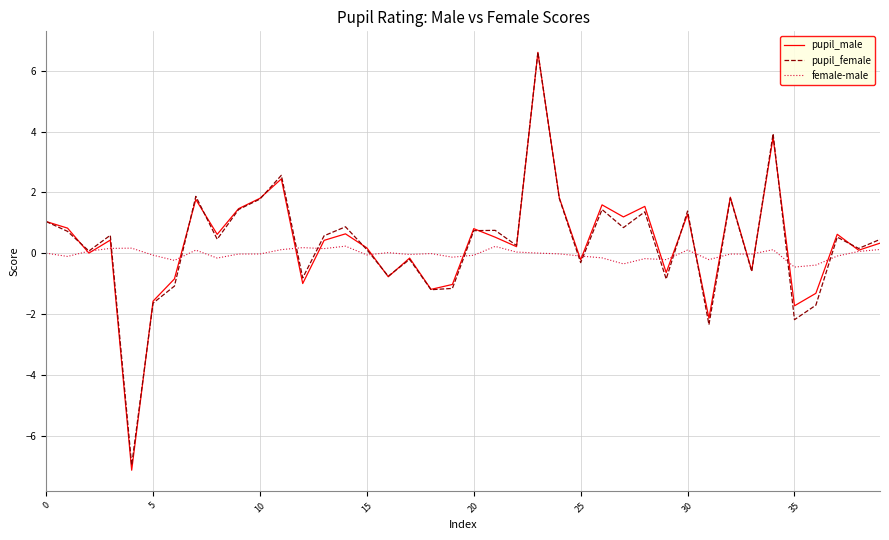

How many lines are shown in the chart?

3